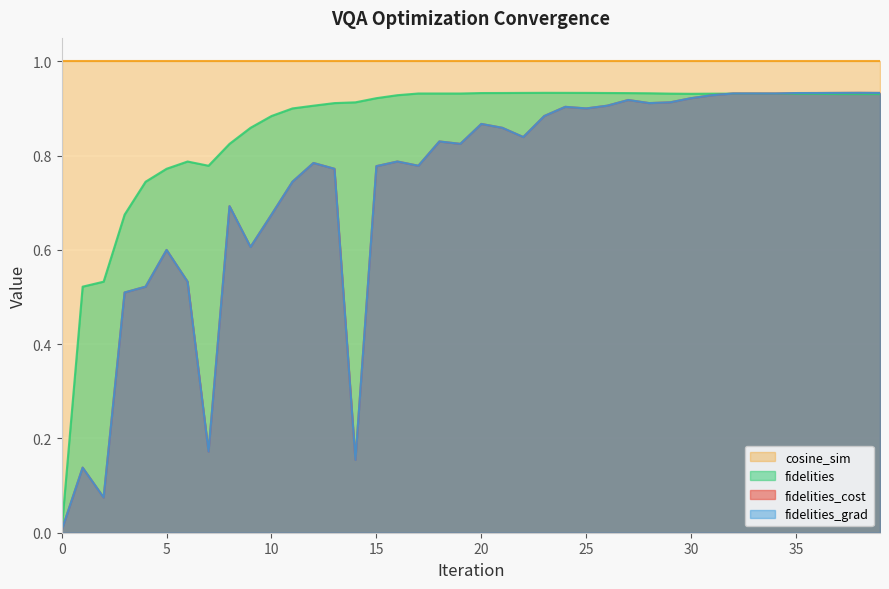

Which series has the largest range (max minus min)?

fidelities_cost